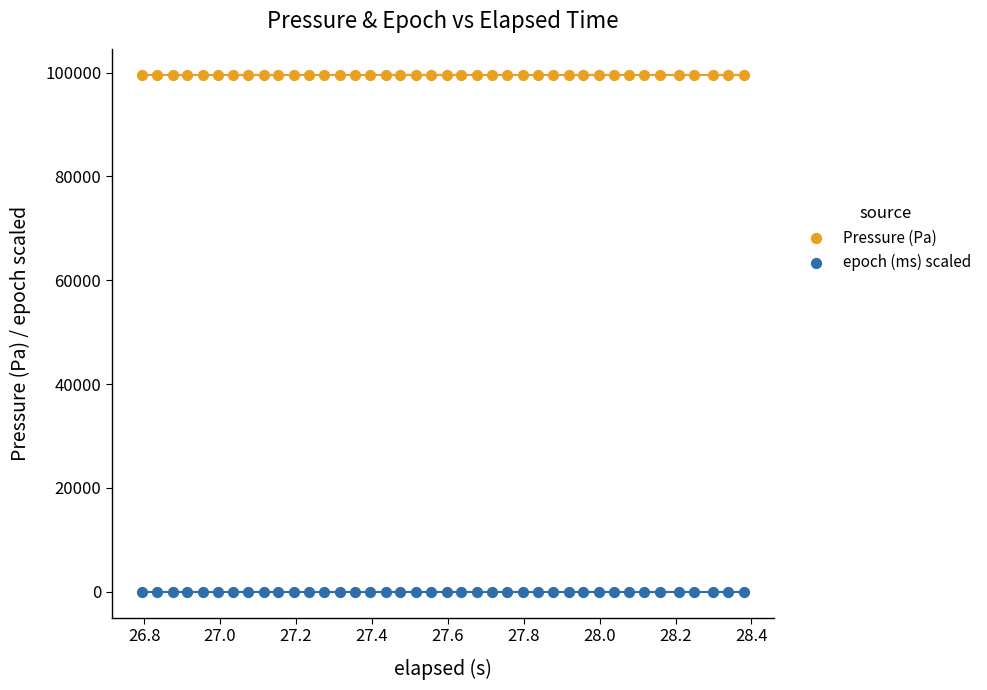

What is the X range (max minus min) for the scatter plot?

1.6